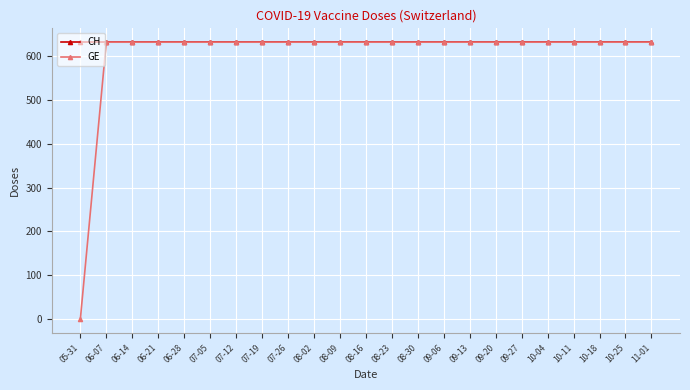

What is the label of the 5th point from the left?

06-28